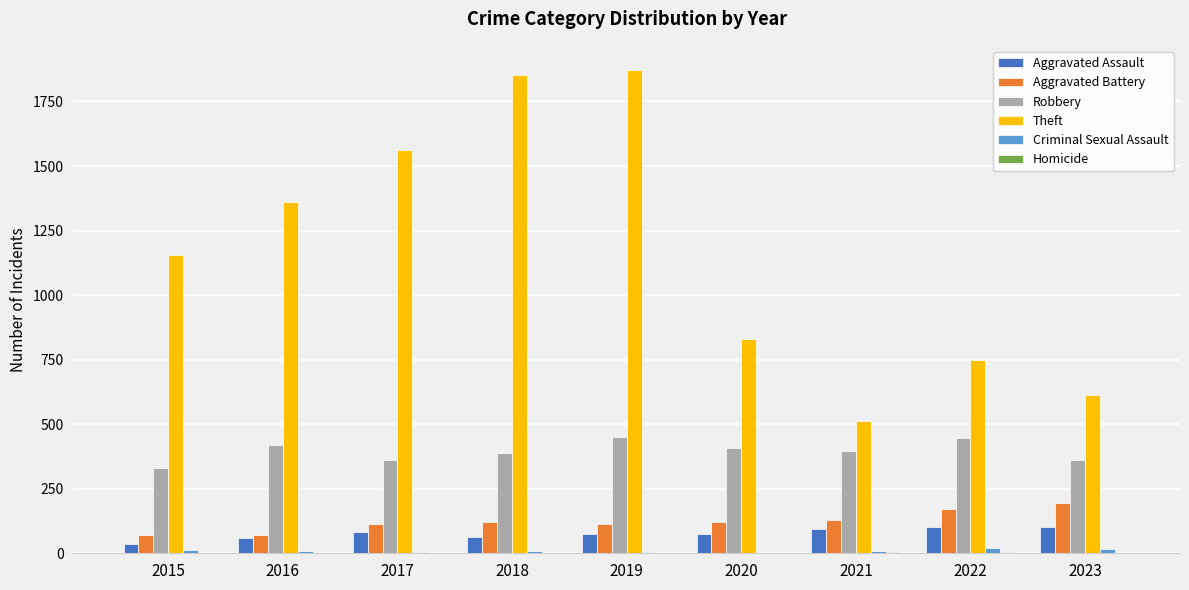

What is the sum of all Aggravated Assault values?

692